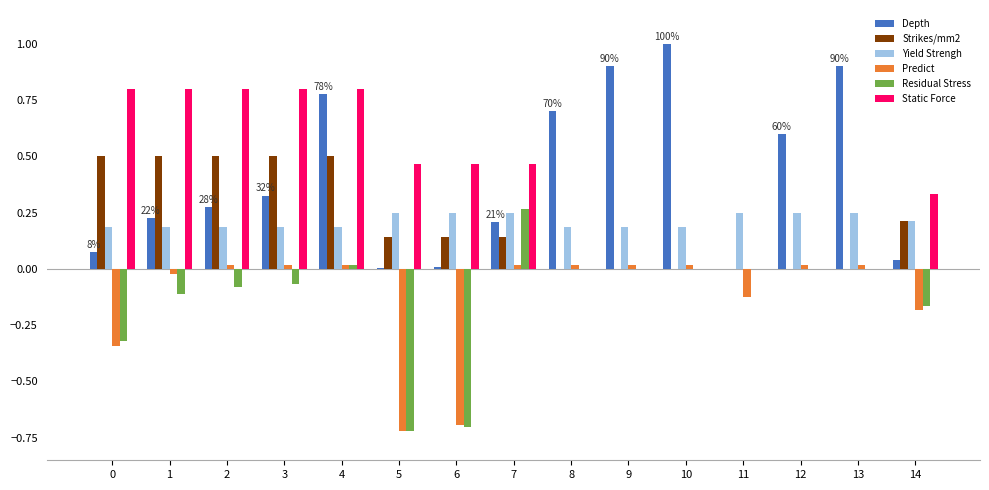

Which series changed the most between 6 and 11?

Residual Stress